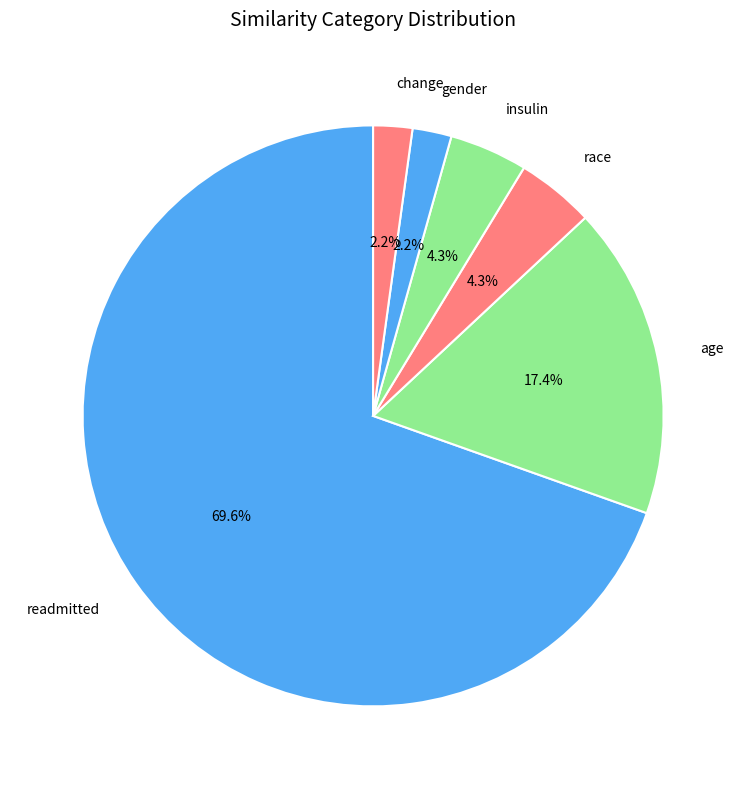

Which slice represents more than half of the pie?

readmitted